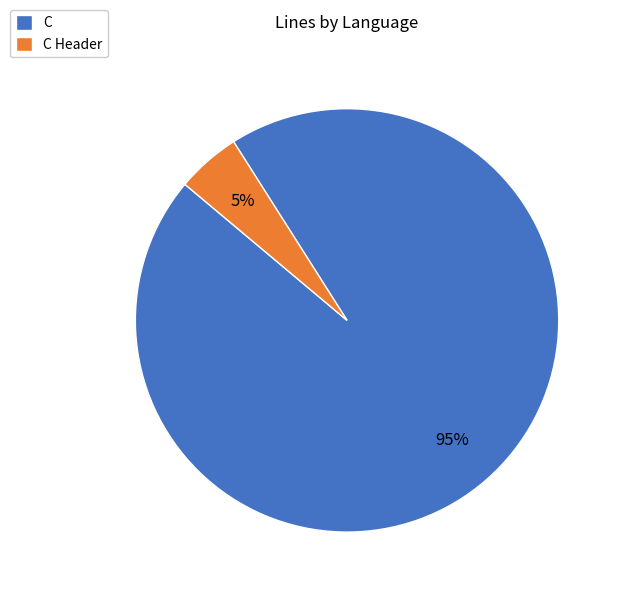

To the nearest percent, what is the average slice percentage?

50%